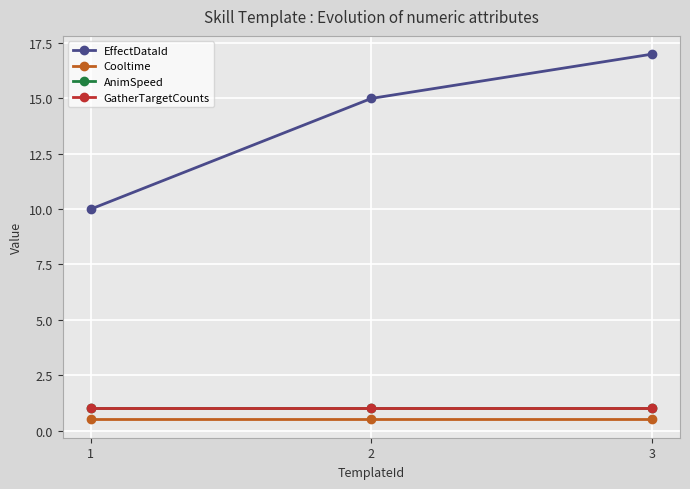

What is the average value of the GatherTargetCounts series?

1.0